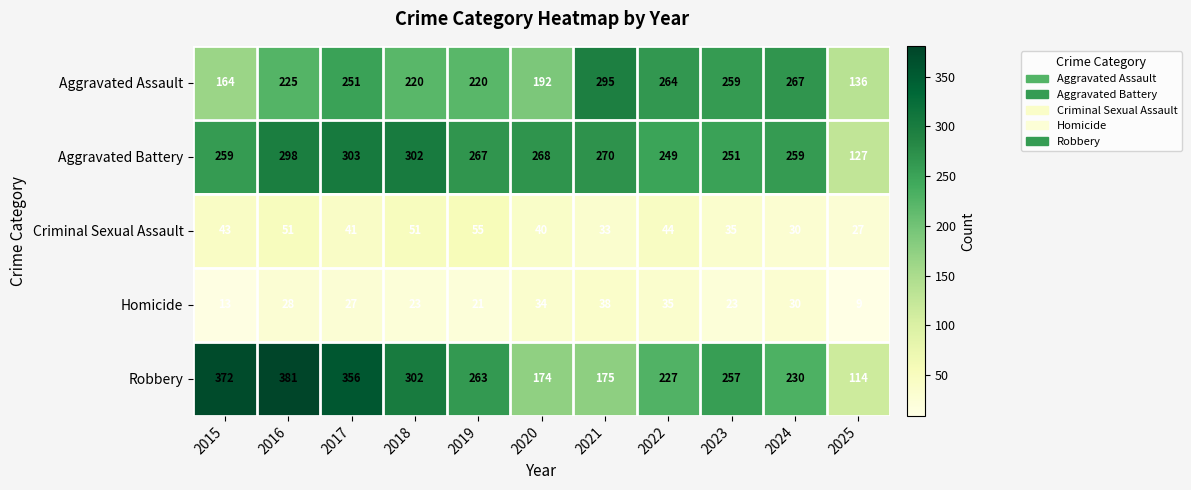

What is the sum of the Aggravated Battery values at 2021 and 2020?

538